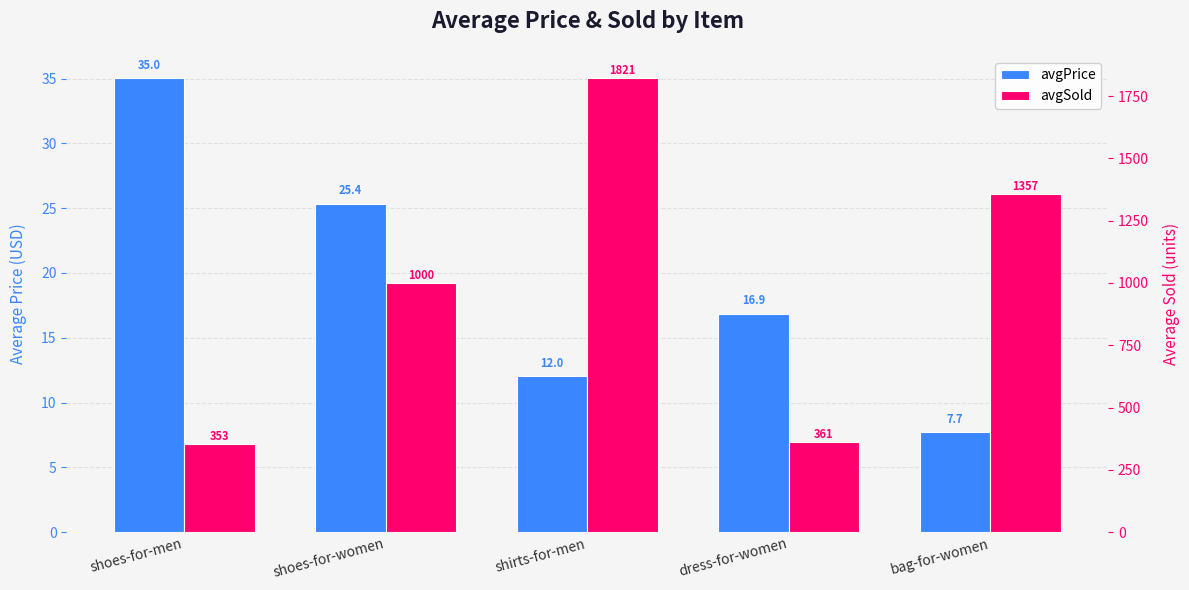

Reading left to right, what are all the values shown in this chart?

avgPrice: 35.0	25.4	12.0	16.9	7.7
avgSold: 353.0	1000.2	1821.0	361.5	1356.7